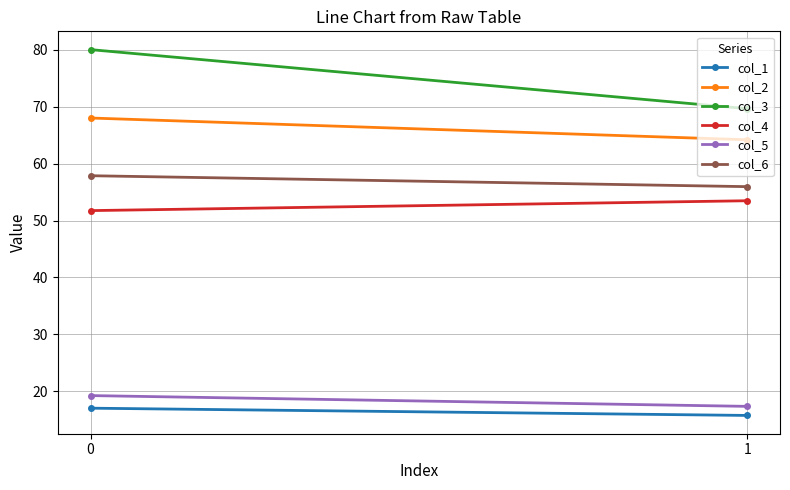

How many data points in col_5 are above 19?

1